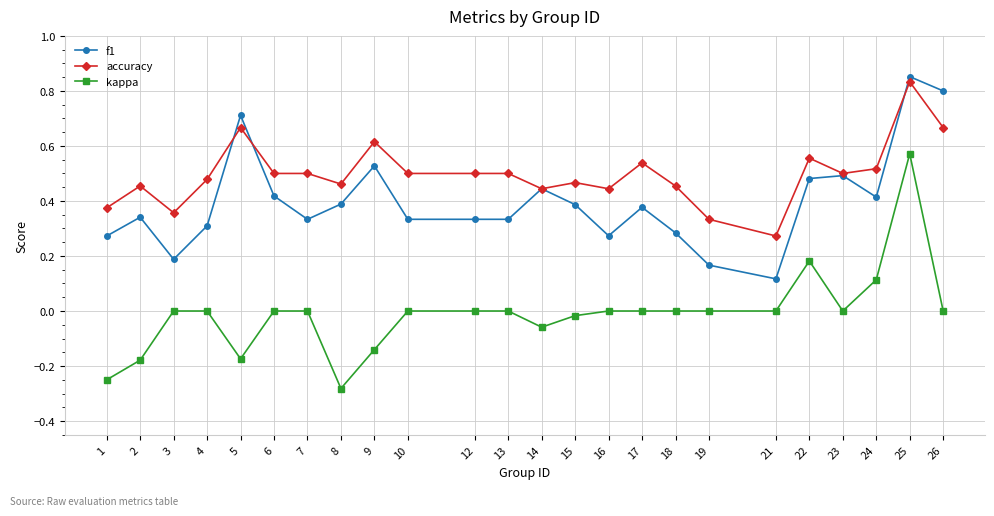

List the series in order of their overall mean, lowest first.

kappa, f1, accuracy